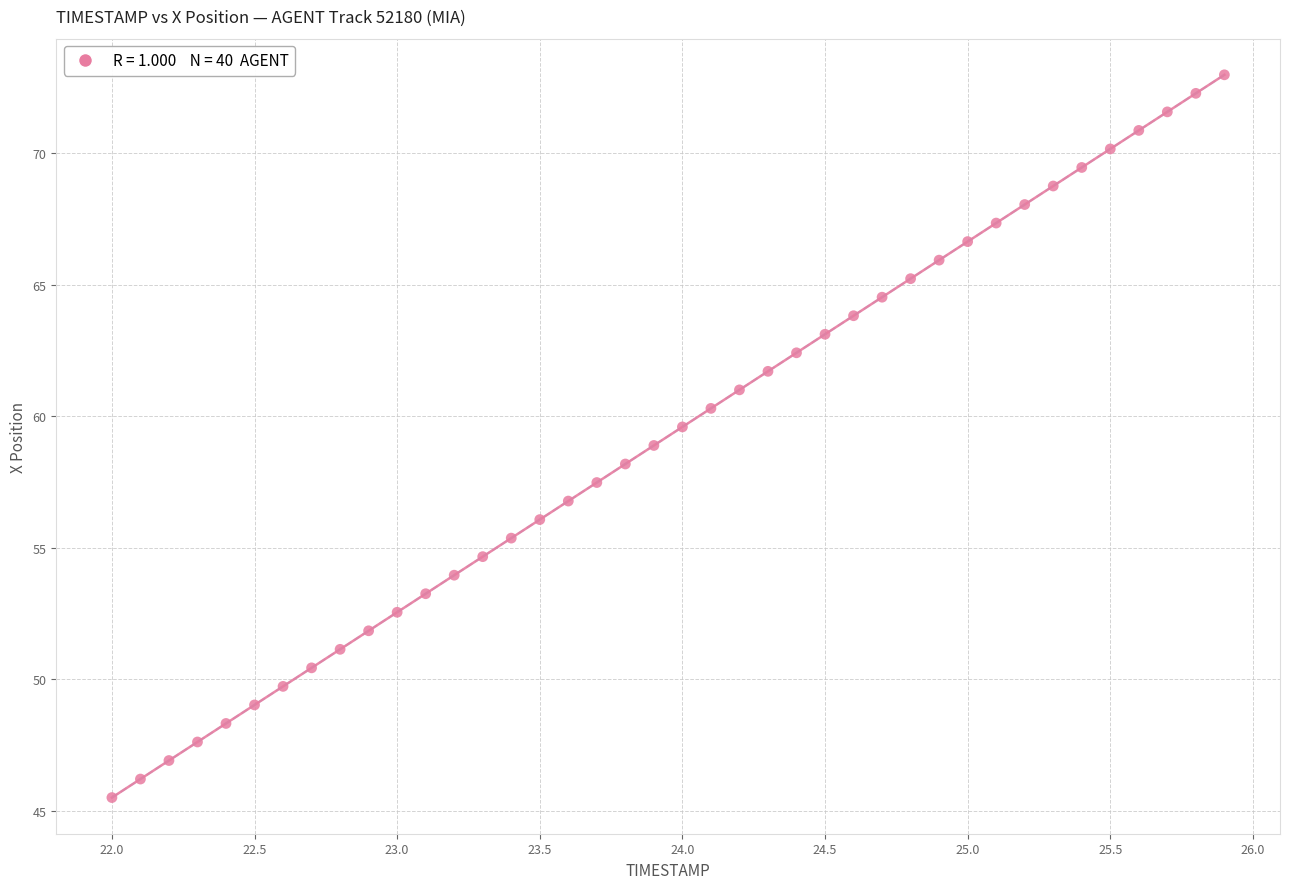

What is the range of Y values (max minus min)?

27.5